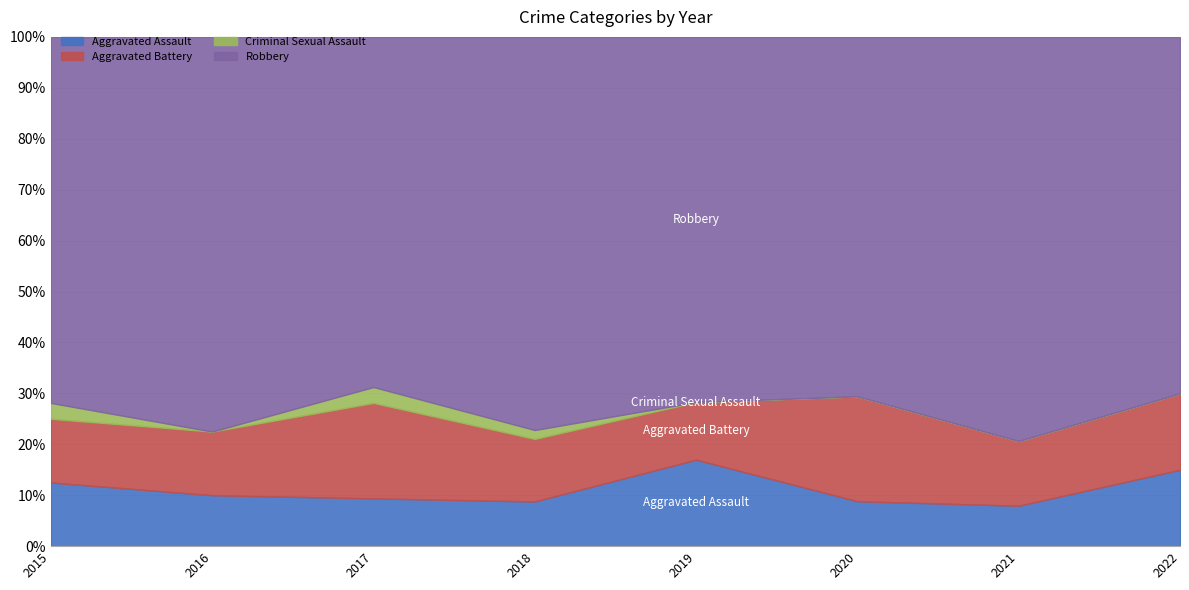

The Aggravated Assault series shows 3 at 2020. True or false?

True